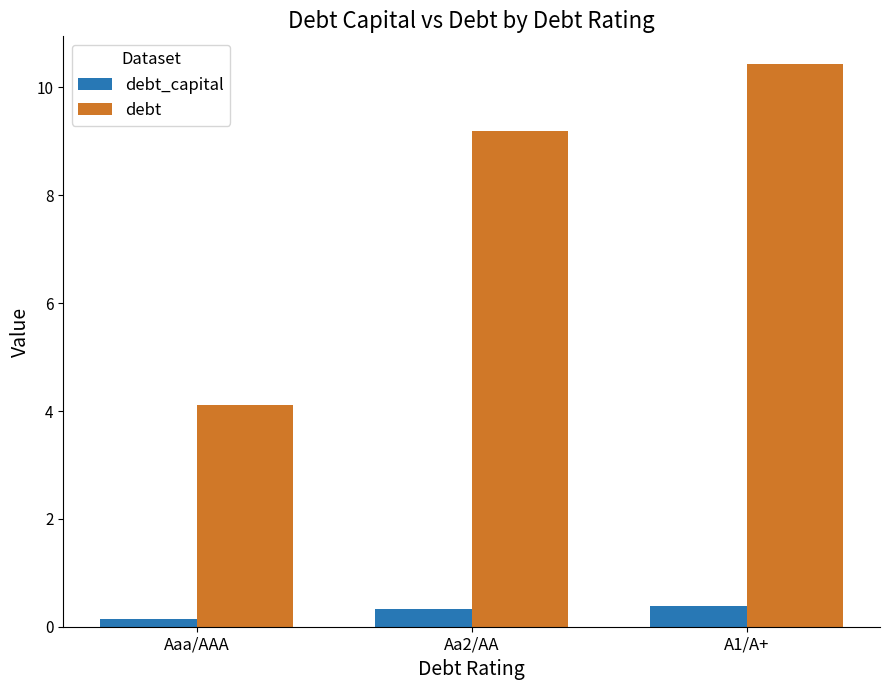

What is the total value across all series at A1/A+?

10.8